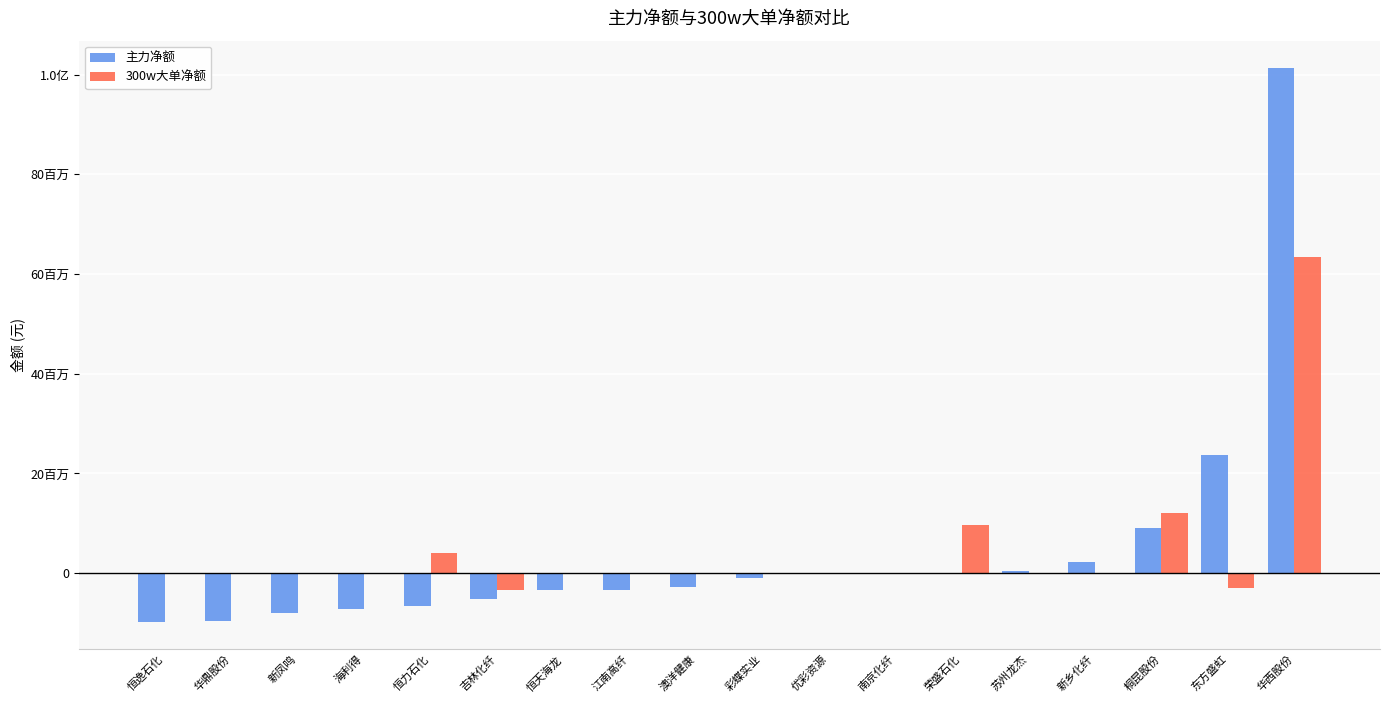

At which category is the sum across all series the highest?

华西股份